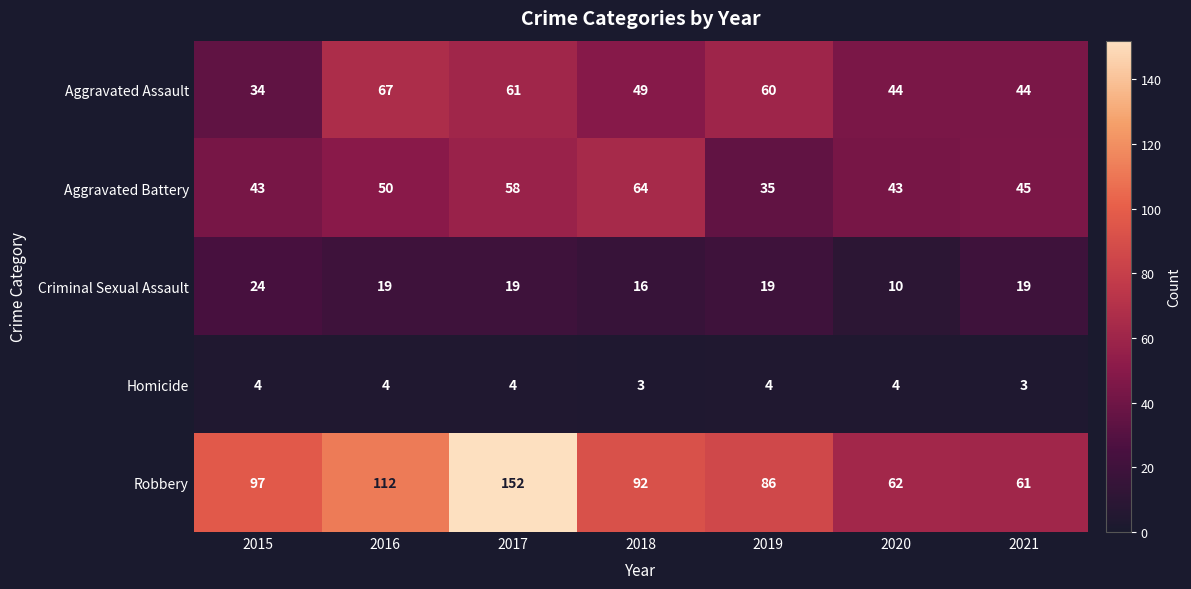

Is the value of Homicide at 2015 greater than the value of Aggravated Assault at 2019?

No